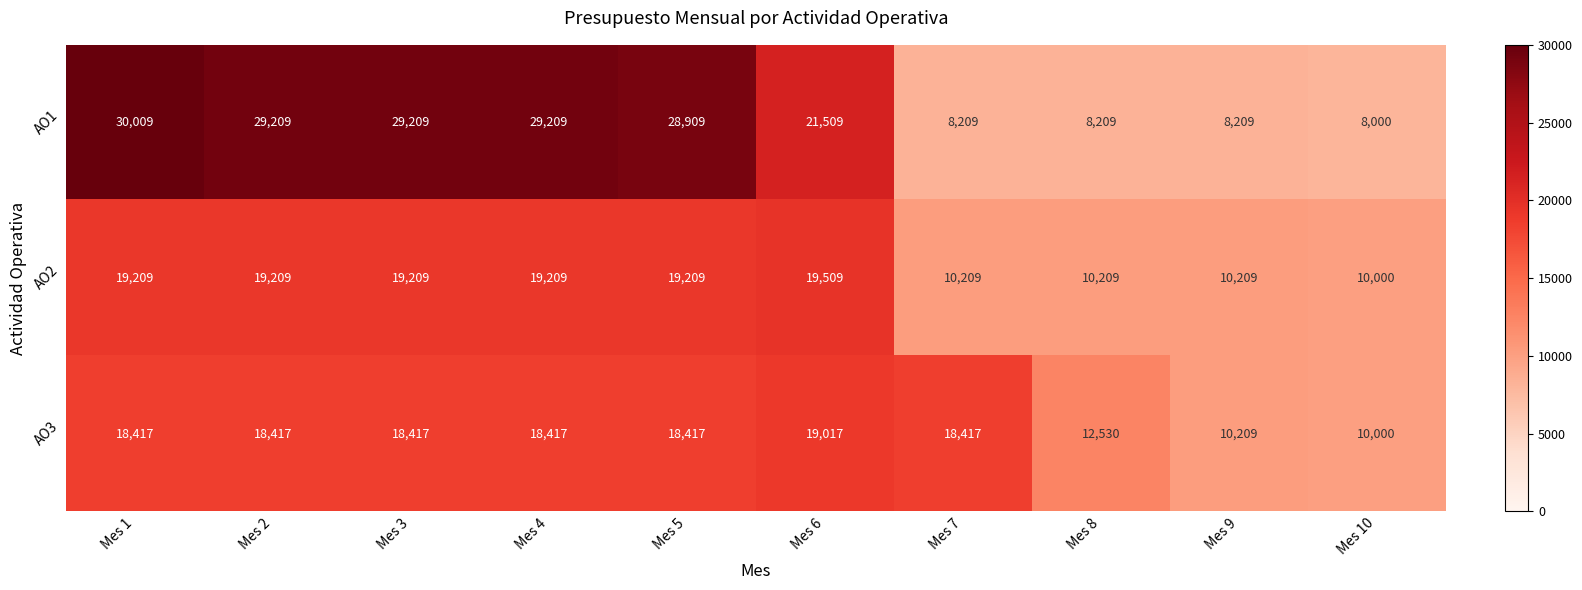

What is the difference between the highest and lowest values at Mes 3?

10792